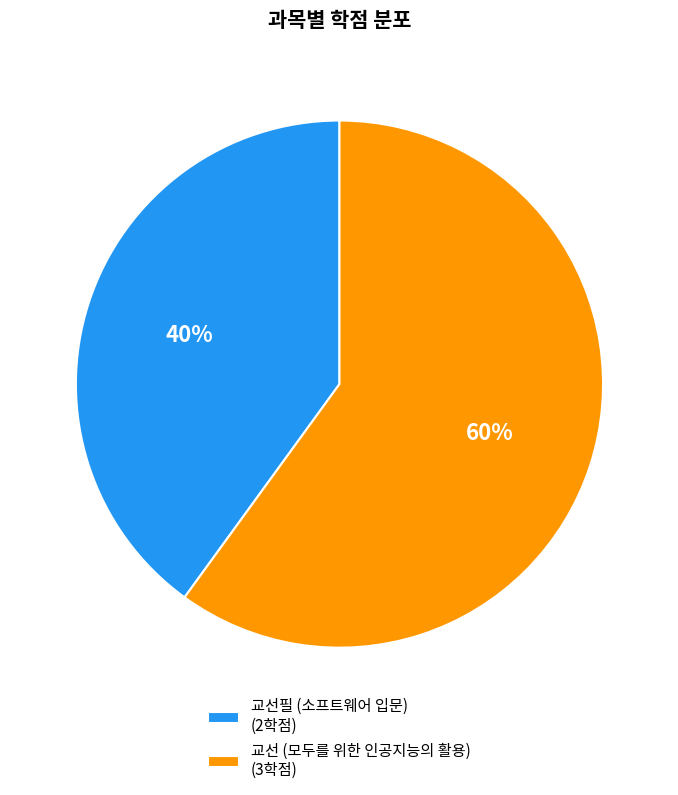

Do 교선 (모두를 위한 인공지능의 활용) (3학점) and 교선필 (소프트웨어 입문) (2학점) together represent more than half of the pie?

Yes